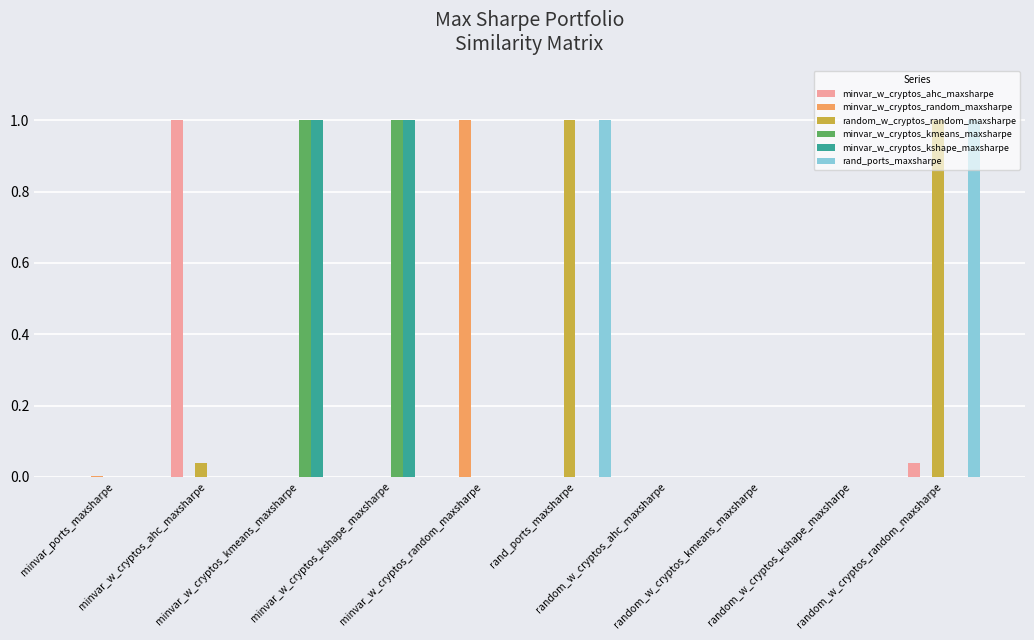

What is the average value of the minvar_w_cryptos_random_maxsharpe series?

0.1